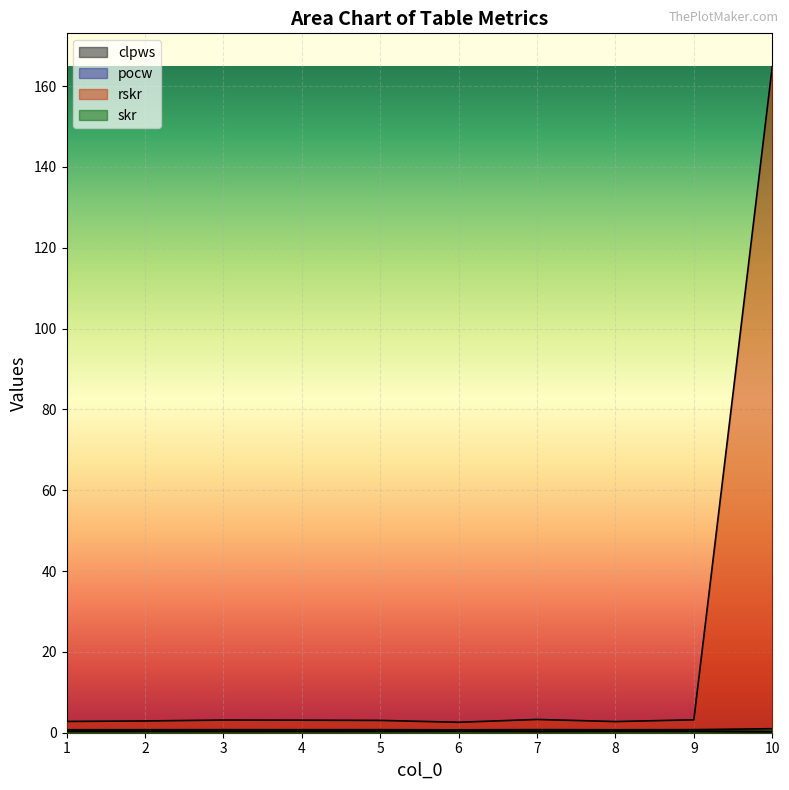

Reading left to right, list all the values displayed in this chart.

clpws: 1=0.3	2=0.3	3=0.3	4=0.3	5=0.3	6=0.3	7=0.3	8=0.3	9=0.3	10=0.2
pocw: 1=0.4	2=0.4	3=0.4	4=0.4	5=0.4	6=0.4	7=0.4	8=0.4	9=0.4	10=0.3
rskr: 1=2.8	2=2.9	3=3.1	4=3.1	5=3.0	6=2.6	7=3.3	8=2.8	9=3.2	10=164.8
skr: 1=0.7	2=0.7	3=0.8	4=0.8	5=0.8	6=0.7	7=0.8	8=0.7	9=0.8	10=1.0